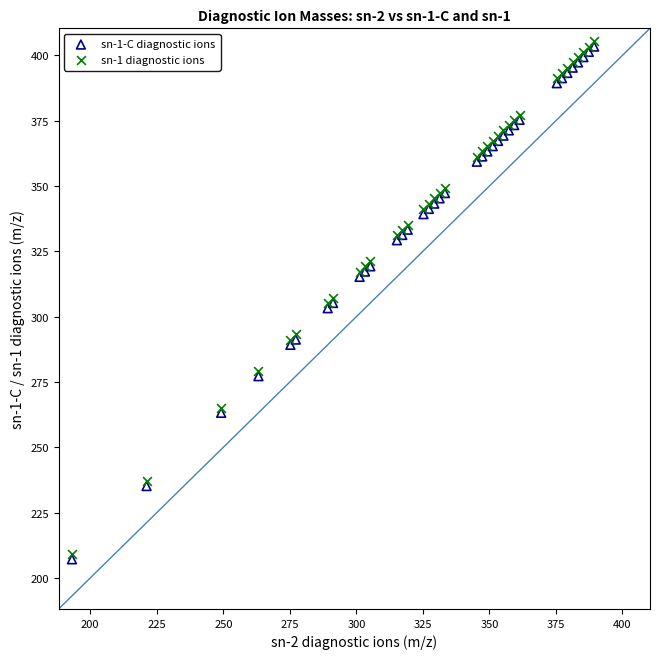

Which series contains the highest Y value?

sn-1 diagnostic ions